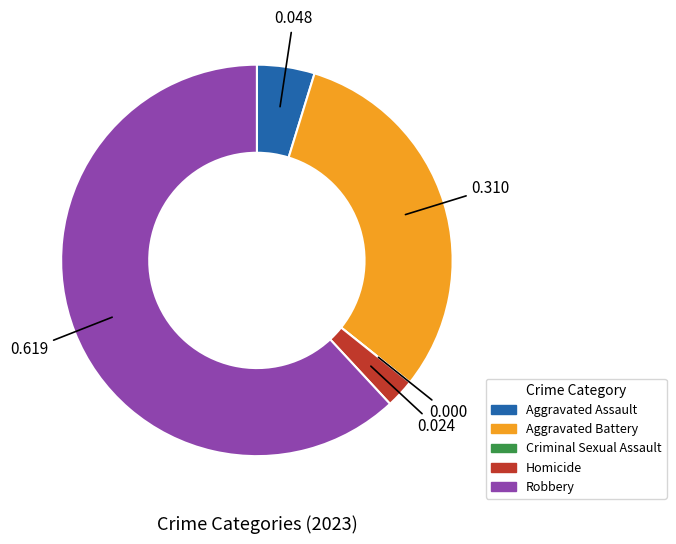

Does Aggravated Assault account for over 50% of the chart?

No